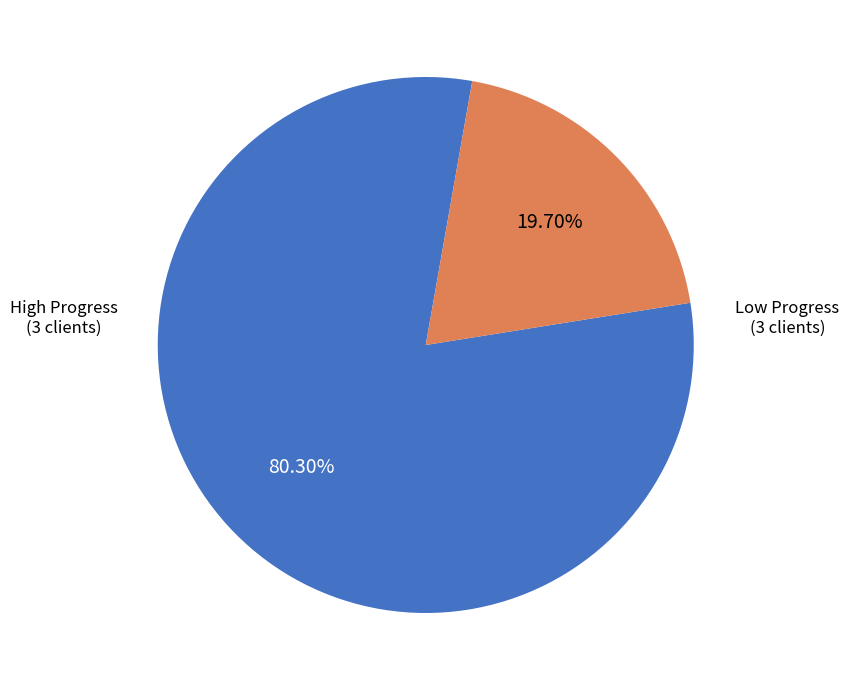

Count the number of slices in the pie.

2